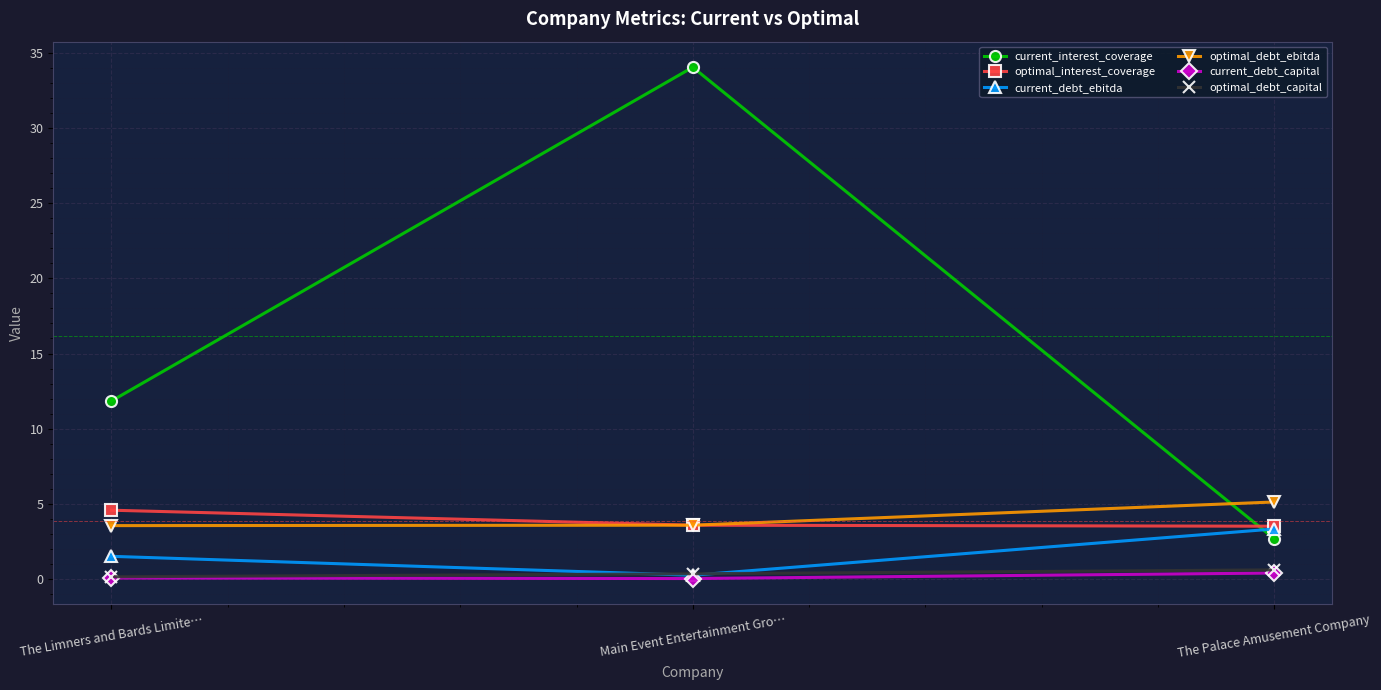

True or false: optimal_interest_coverage has a value of 3.5 at The Palace Amusement Company.

True